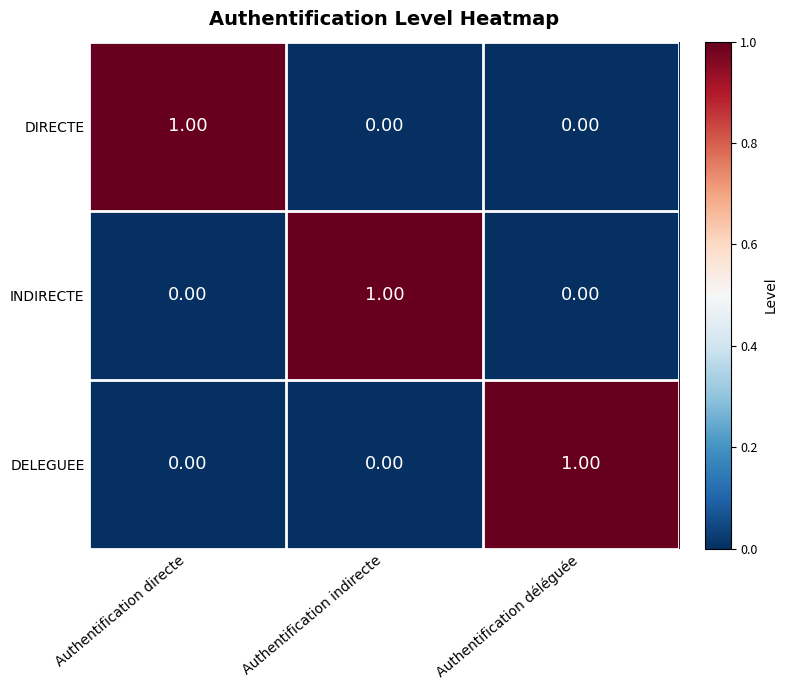

At how many categories does at least one series exceed 0?

3